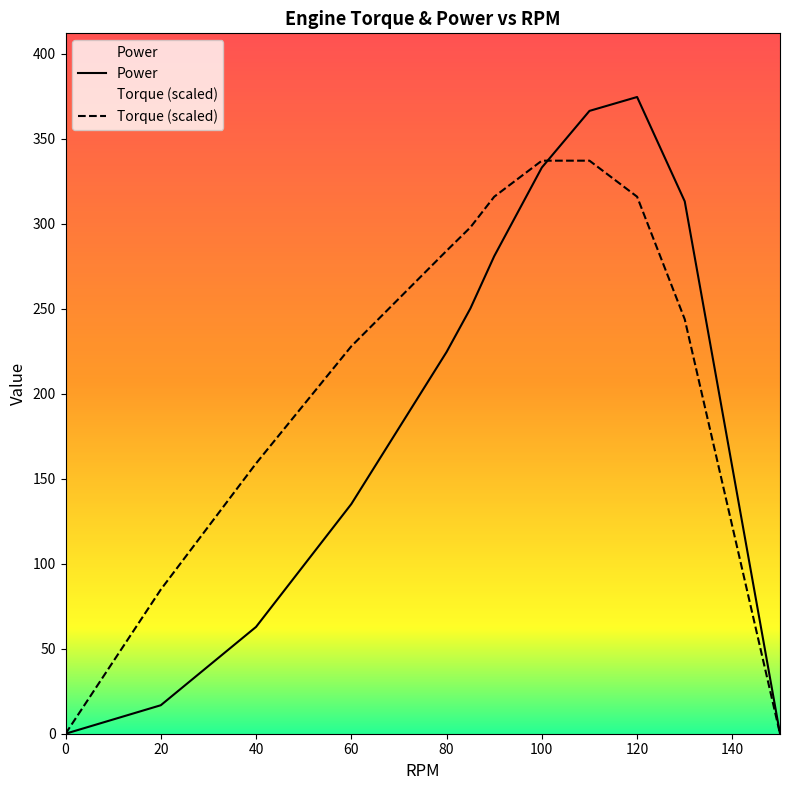

Which series has the largest total across all categories?

Torque (scaled)